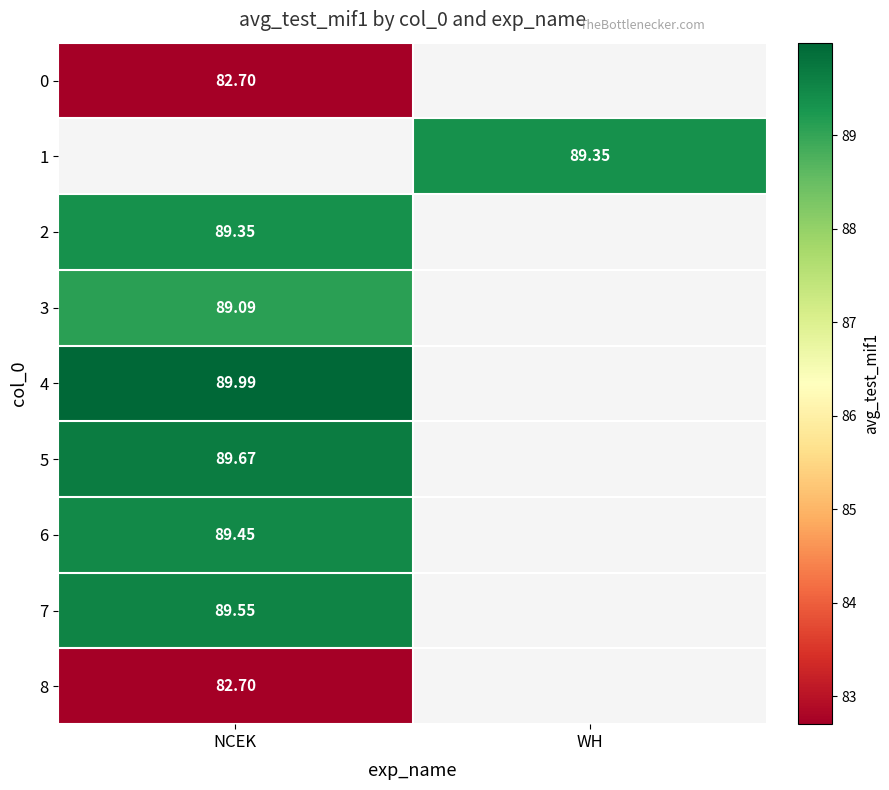

The value of 0 at NCEK is 82.7. True or false?

True